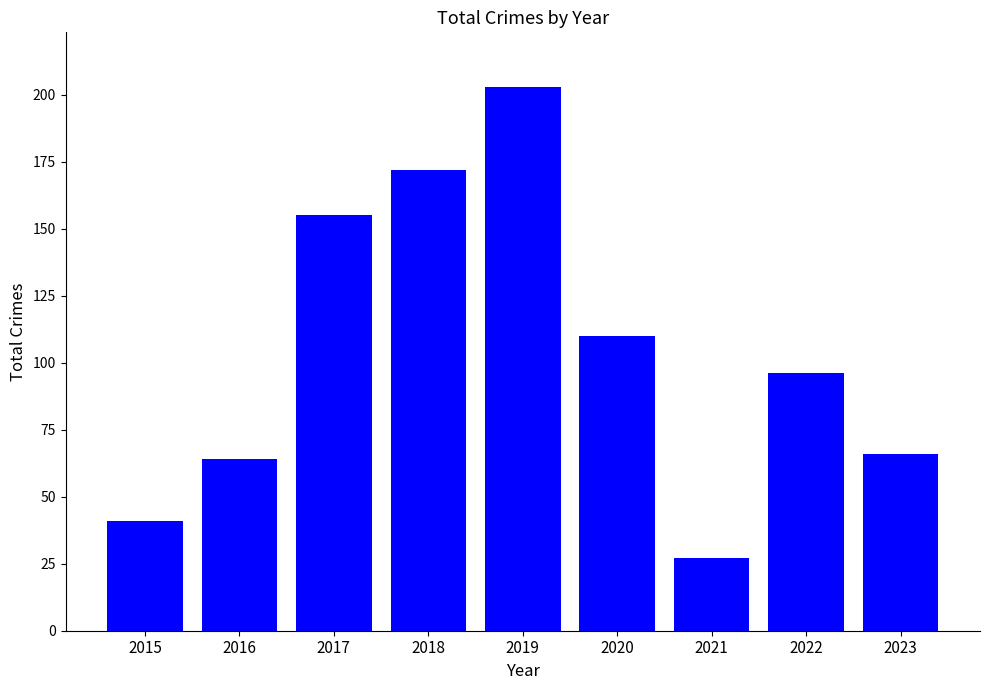

How many categories are shown in the chart?

9